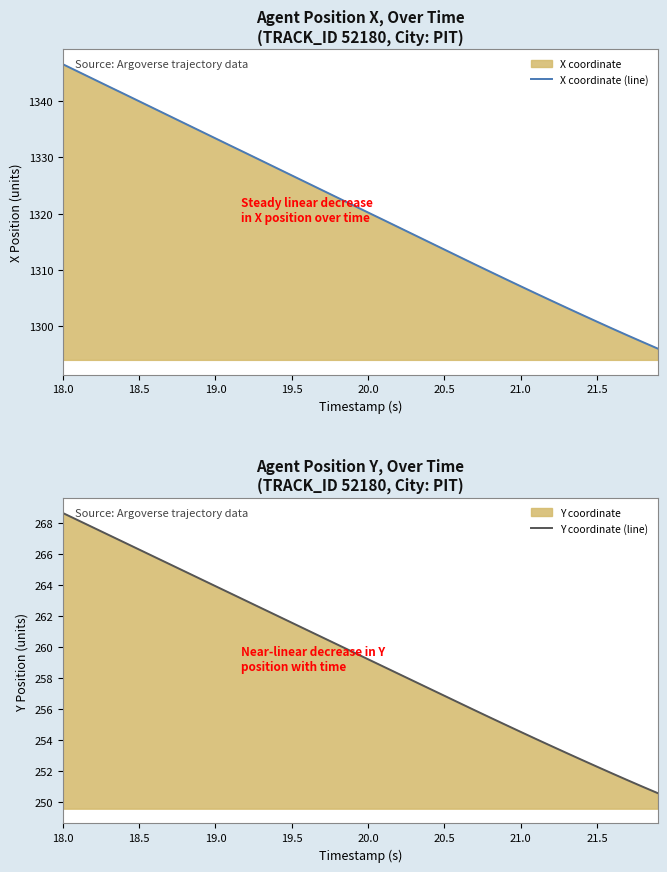

Reading left to right, transcribe all the data shown in this chart.

X coordinate (line): 1346.6	1345.3	1344.0	1342.6	1341.3	1340.0	1338.7	1337.4	1336.0	1334.7	1333.4	1332.1	1330.8	1329.5	1328.1	1326.8	1325.5	1324.2	1322.8	1321.5	1320.2	1318.9	1317.6	1316.3	1314.9	1313.6	1312.3	1311.0	1309.7	1308.4	1307.1	1305.8	1304.5	1303.3	1302.0	1300.8	1299.6	1298.3	1297.2	1296.0
Y coordinate (line): 268.7	268.2	267.7	267.3	266.8	266.3	265.8	265.4	264.9	264.4	263.9	263.5	263.0	262.5	262.1	261.6	261.1	260.6	260.2	259.7	259.2	258.8	258.3	257.8	257.3	256.9	256.4	255.9	255.5	255.0	254.5	254.1	253.6	253.2	252.7	252.3	251.8	251.4	251.0	250.6